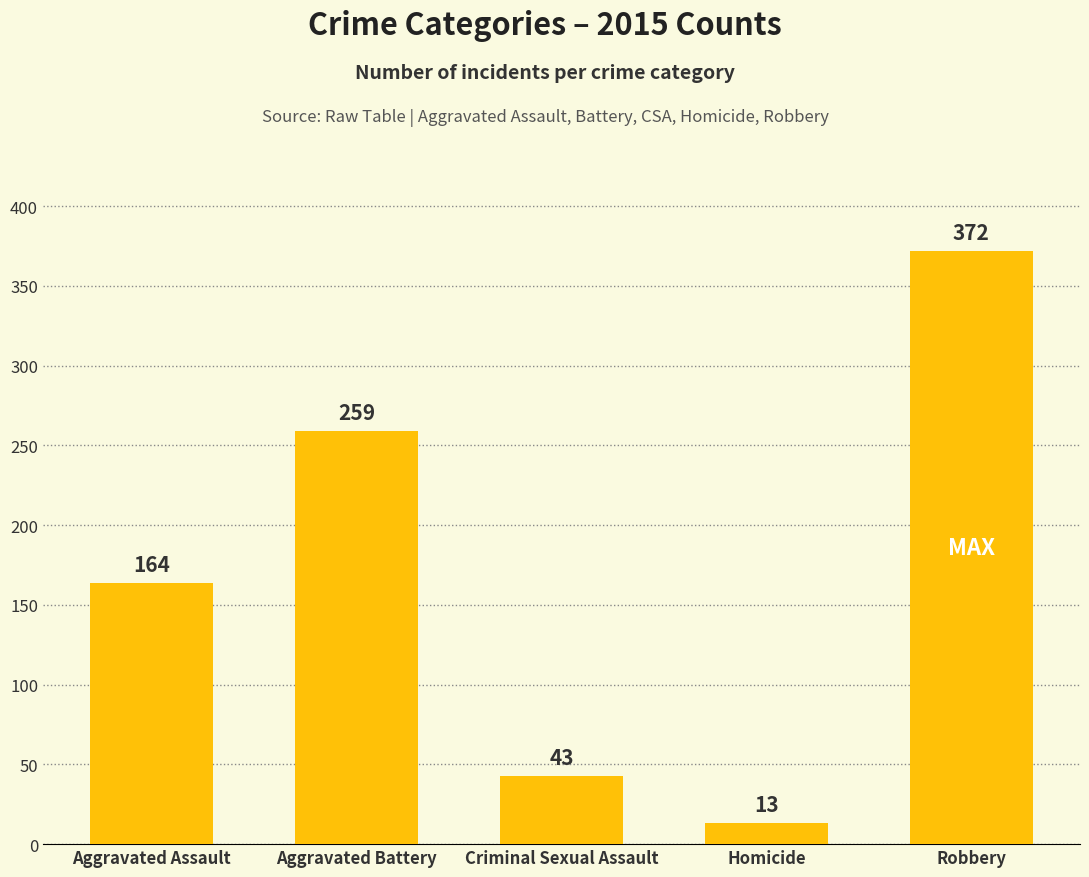

How many bars are there in total?

5